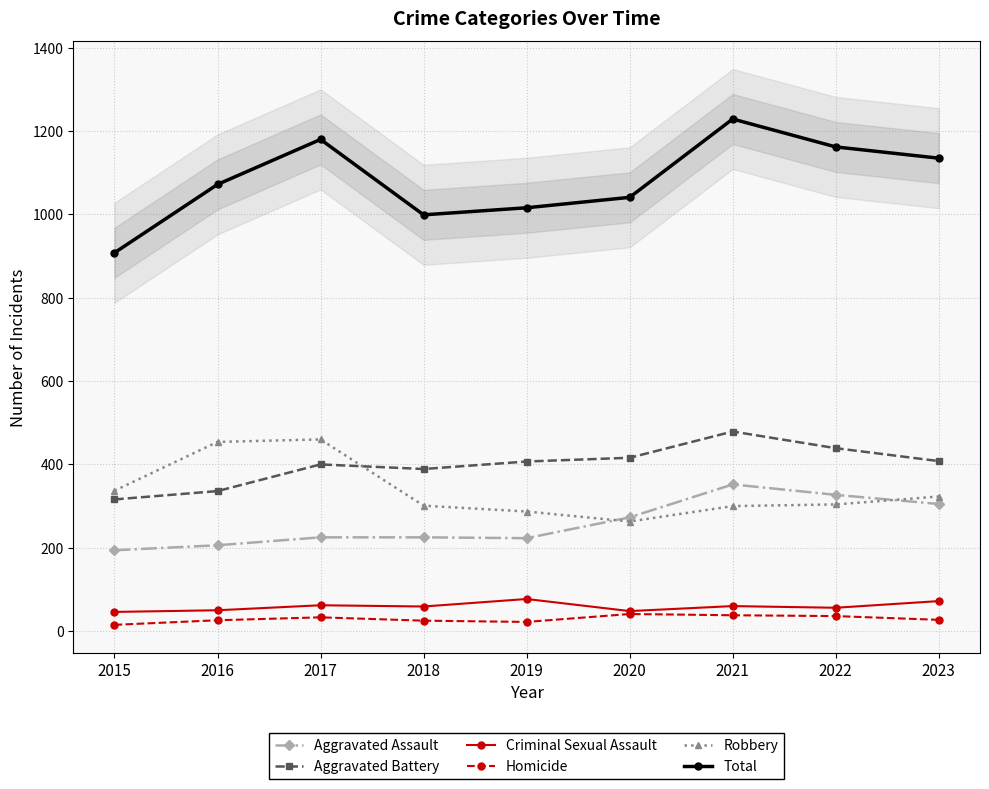

Read the Criminal Sexual Assault value at 2020.

48